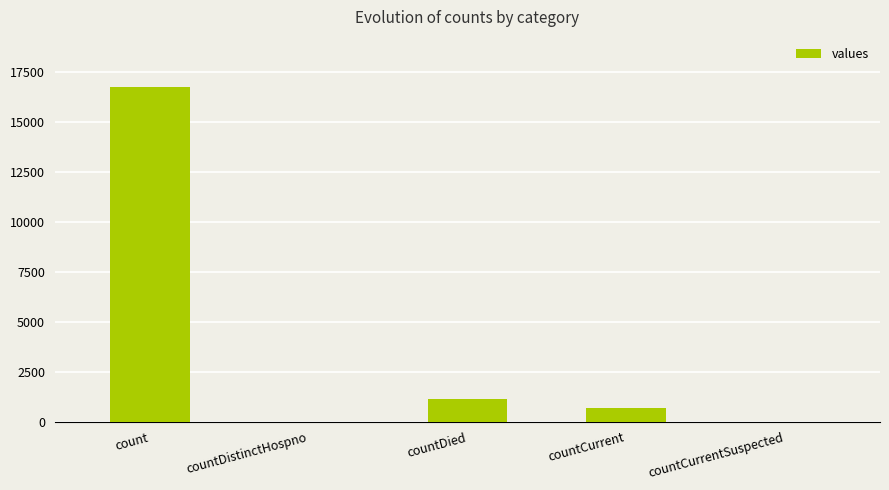

Which has a higher value, countDistinctHospno or countCurrent?

countCurrent